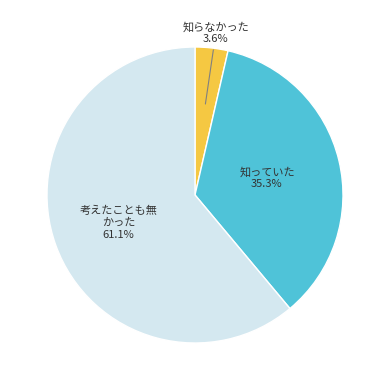

Is there any slice that represents more than half of the pie?

Yes